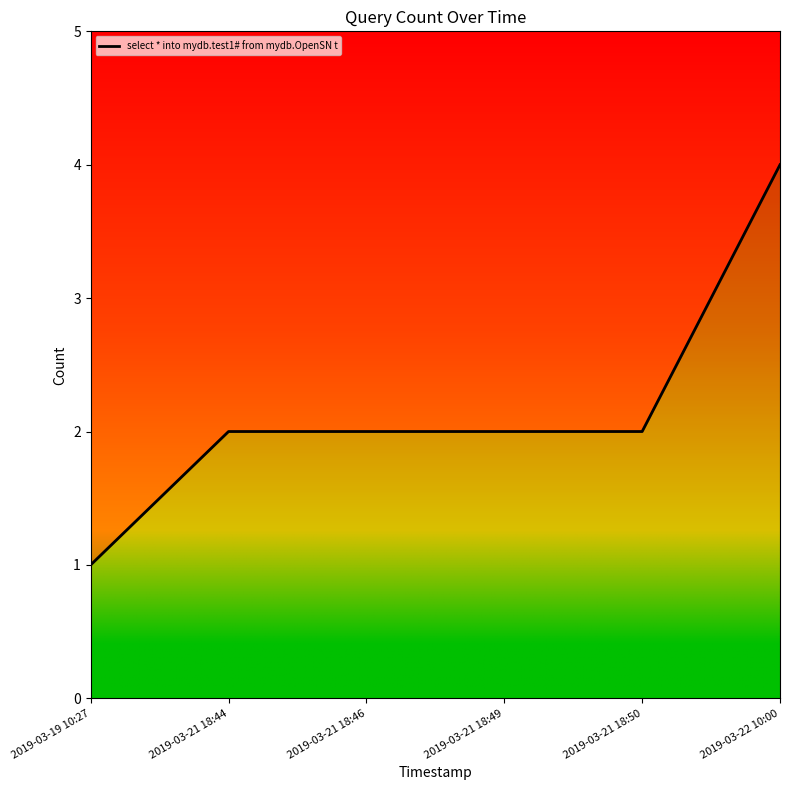

Rank the categories by value from highest to lowest.

2019-03-22 10:00, 2019-03-21 18:44, 2019-03-21 18:46, 2019-03-21 18:49, 2019-03-21 18:50, 2019-03-19 10:27